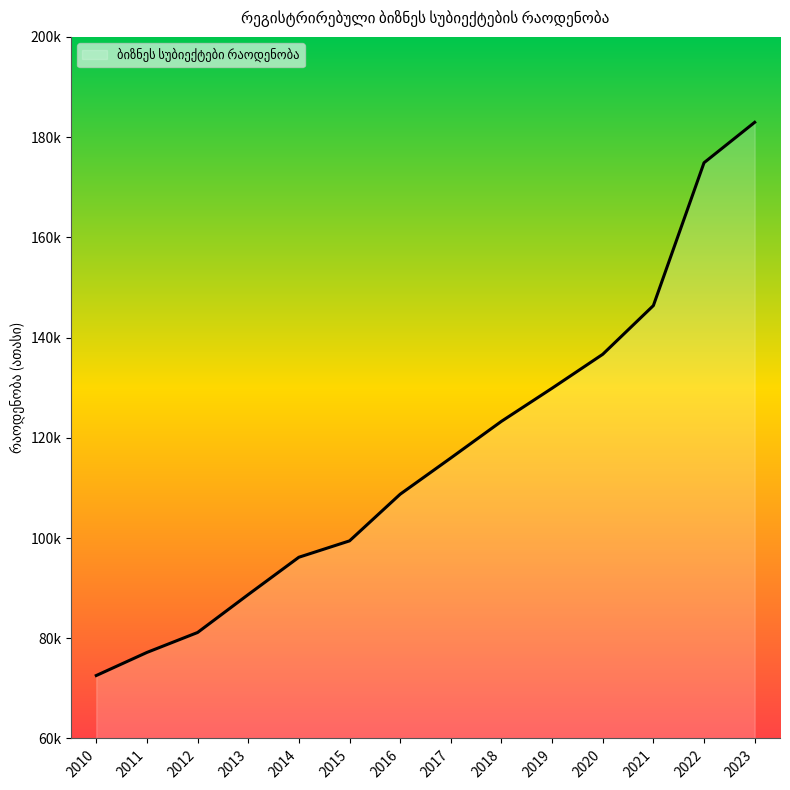

Reading left to right, transcribe all the data shown in this chart.

2010=72.6	2011=77.2	2012=81.1	2013=88.7	2014=96.2	2015=99.4	2016=108.7	2017=116.0	2018=123.3	2019=129.9	2020=136.7	2021=146.4	2022=174.9	2023=183.0